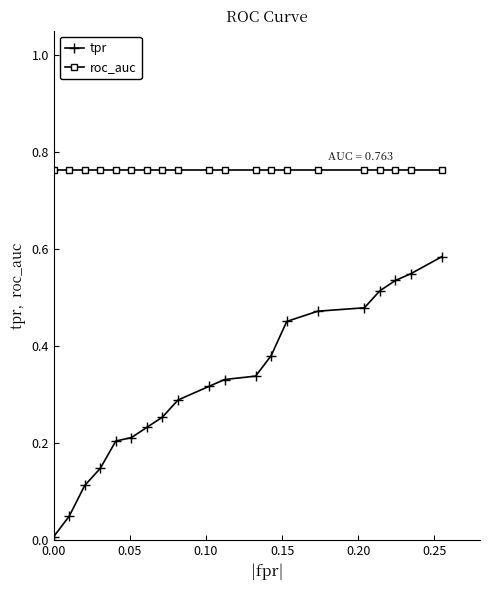

Which series has the largest range (max minus min)?

tpr